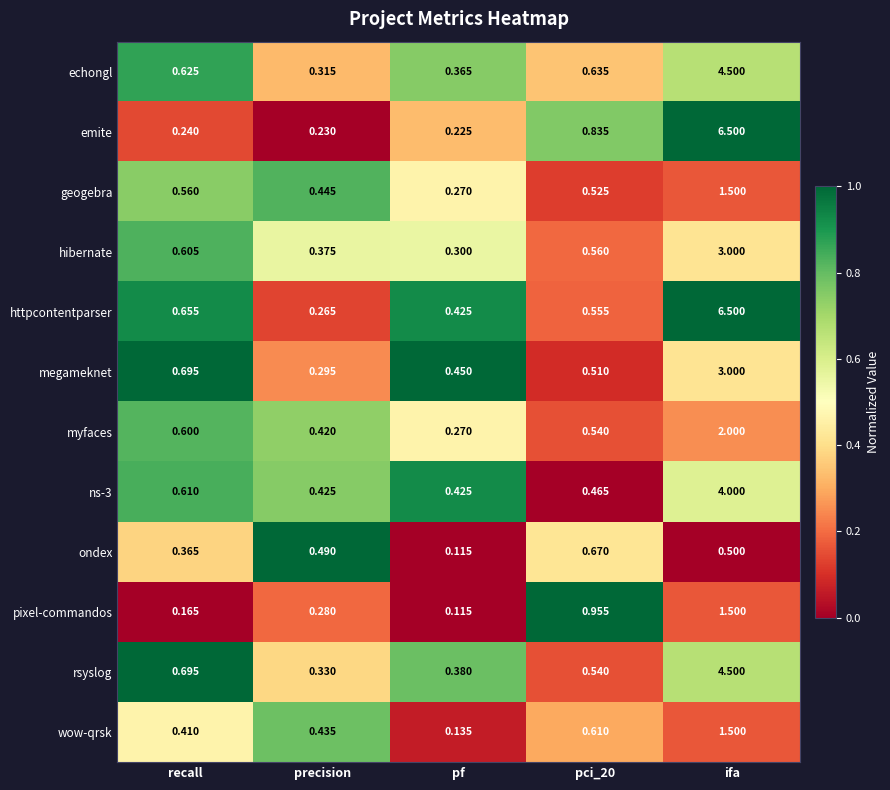

Where is hibernate nearest to the value 1?

recall